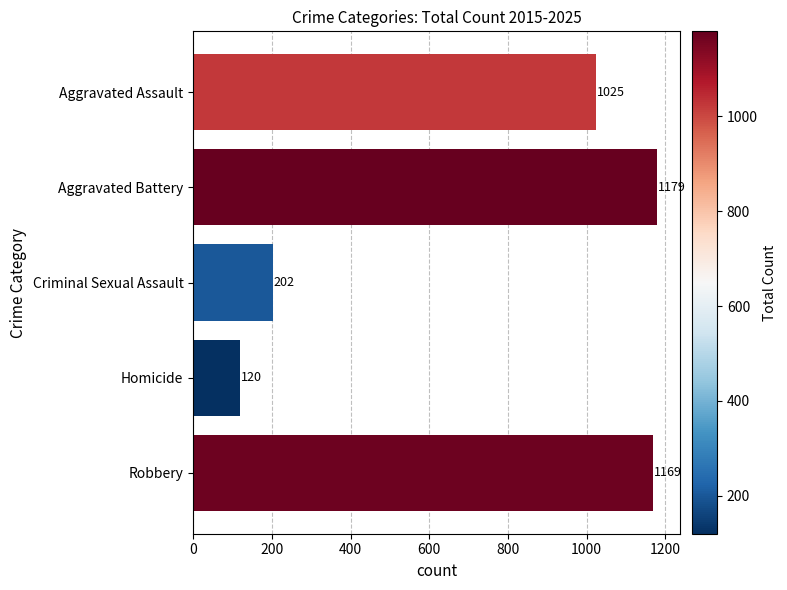

What is the sum of all values?

3695